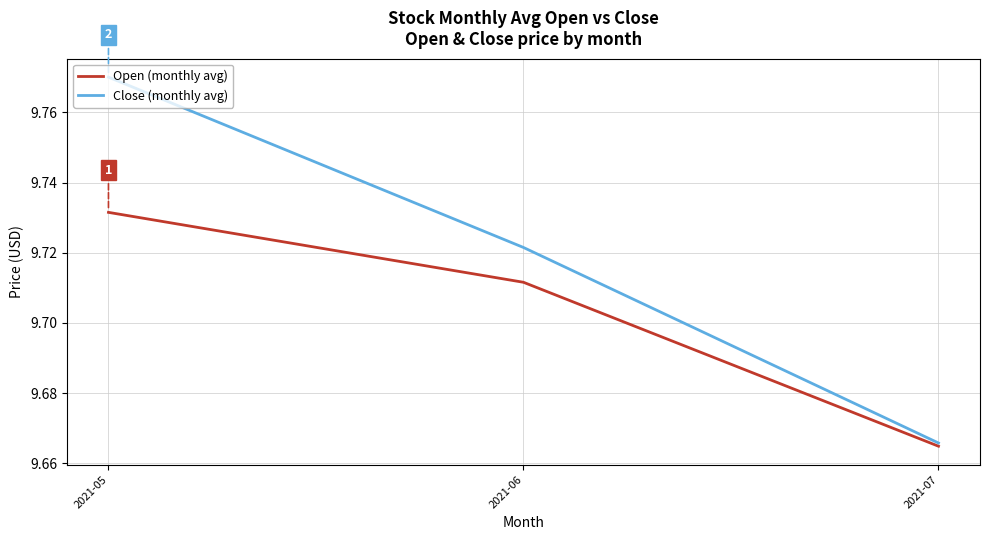

What is the sum of the Open (monthly avg) values at 2021-06 and 2021-05?

19.4